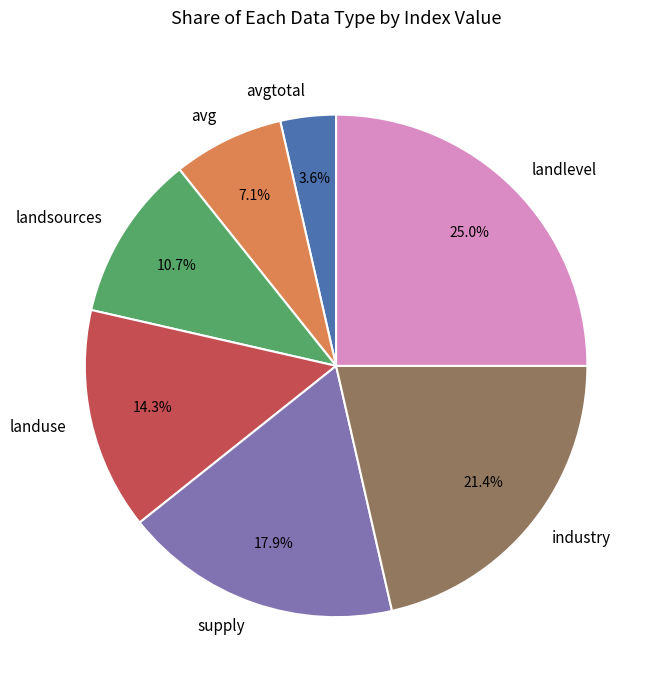

Which has a higher value, avg or supply?

supply